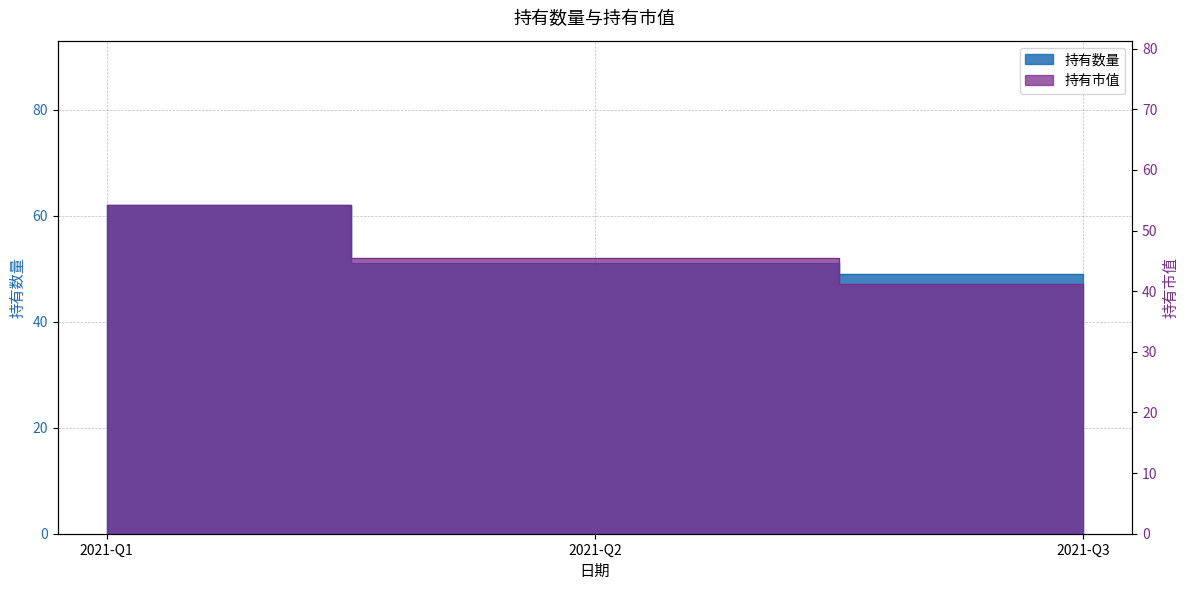

What is the difference between the maximum and minimum values in the 持有市值 series?

13.0